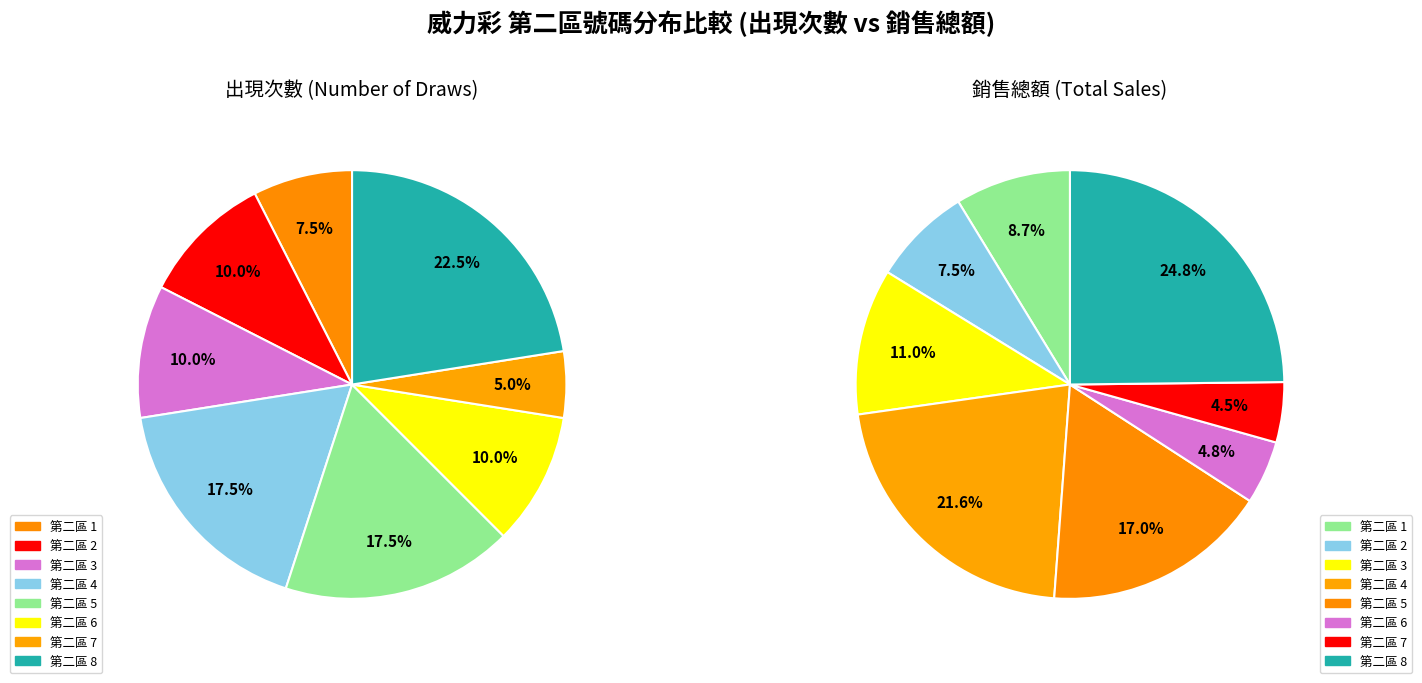

Do 6 and 5 together represent more than half of the pie?

No